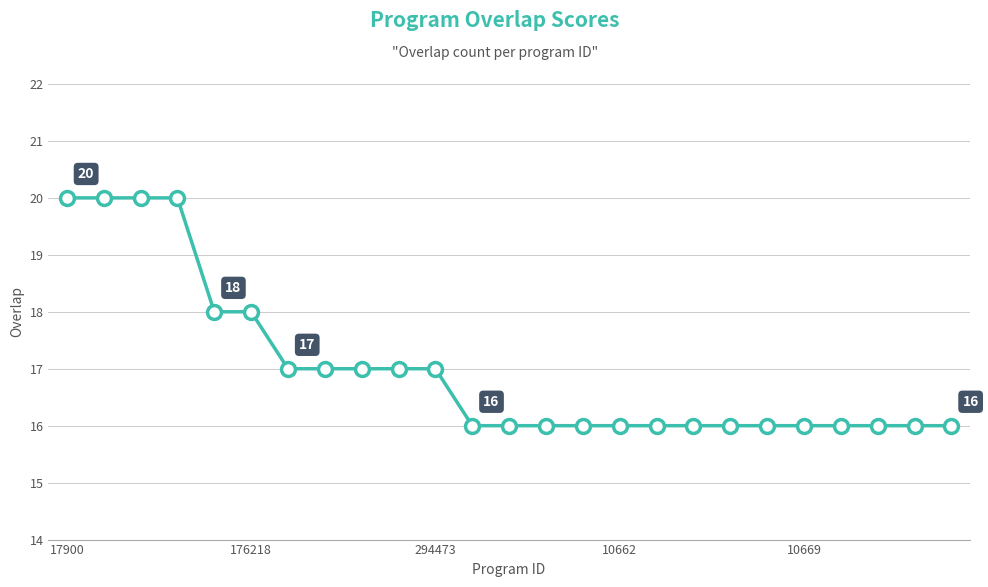

What is the minimum value shown in the chart?

16